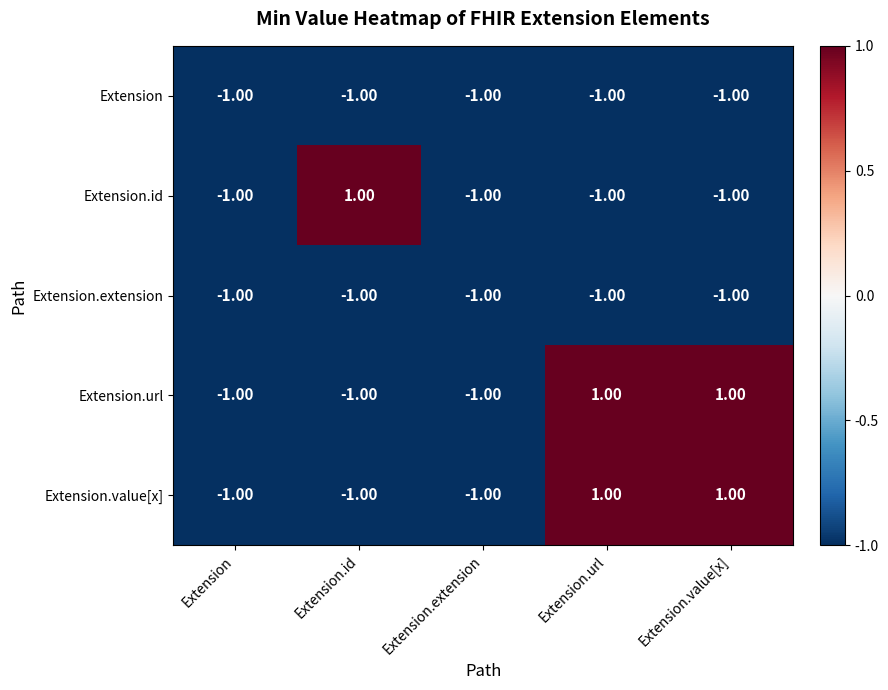

At how many categories does at least one series exceed 0?

3